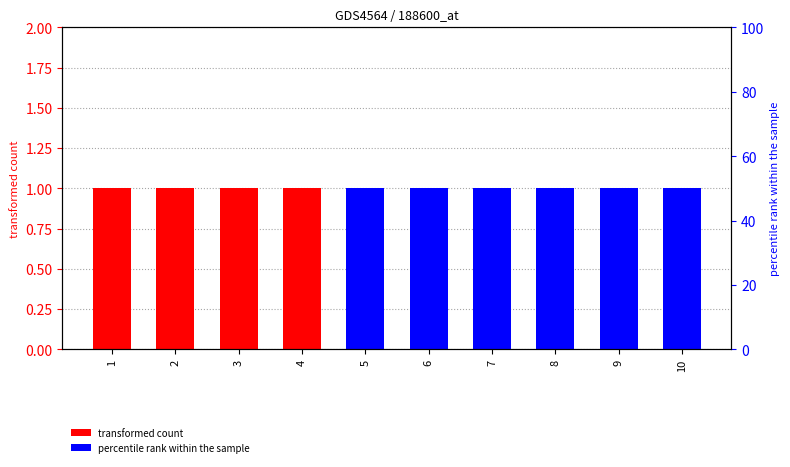

What is the sum of all col_1 values?

1